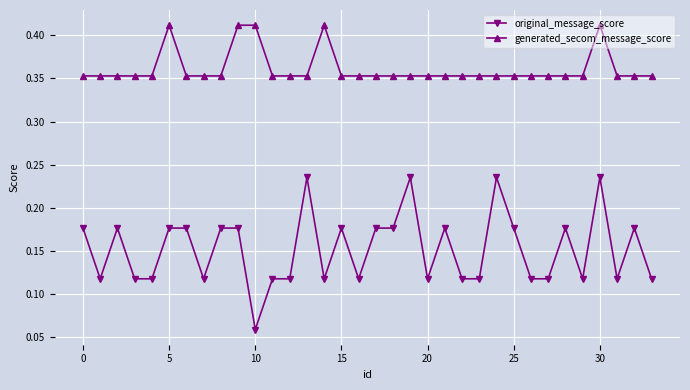

Rank the series by their maximum value, from lowest to highest.

original_message_score, generated_secom_message_score